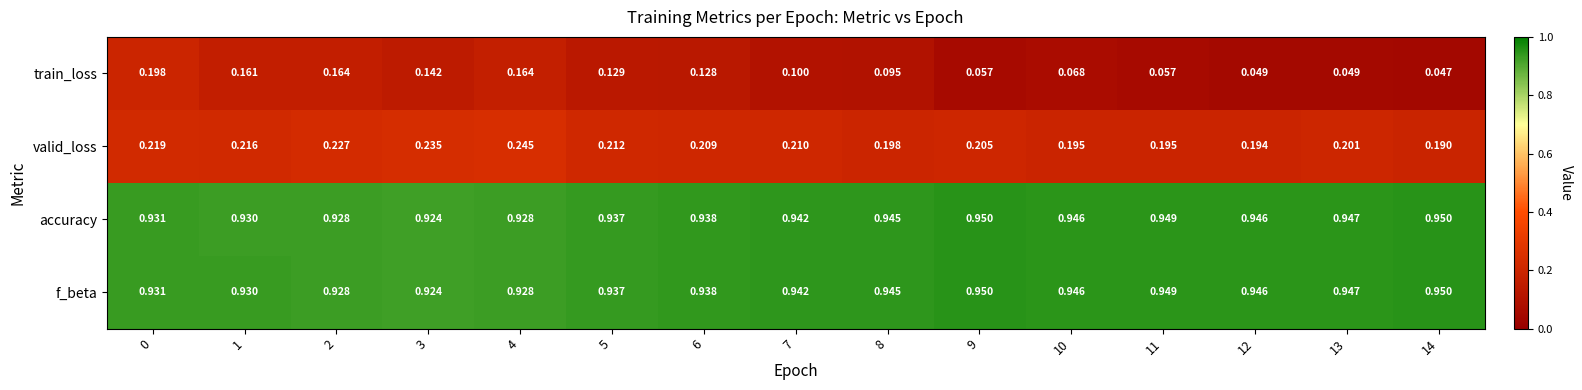

Is the value of accuracy at 2 greater than the value of f_beta at 14?

No